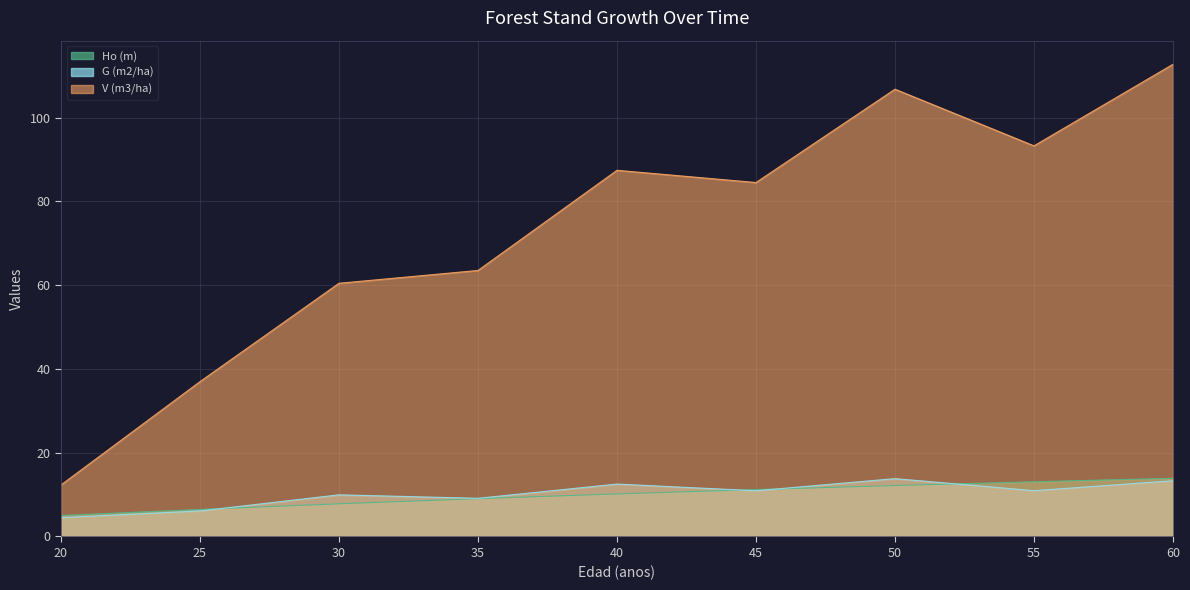

Where is the first local maximum for G (m2/ha)?

30